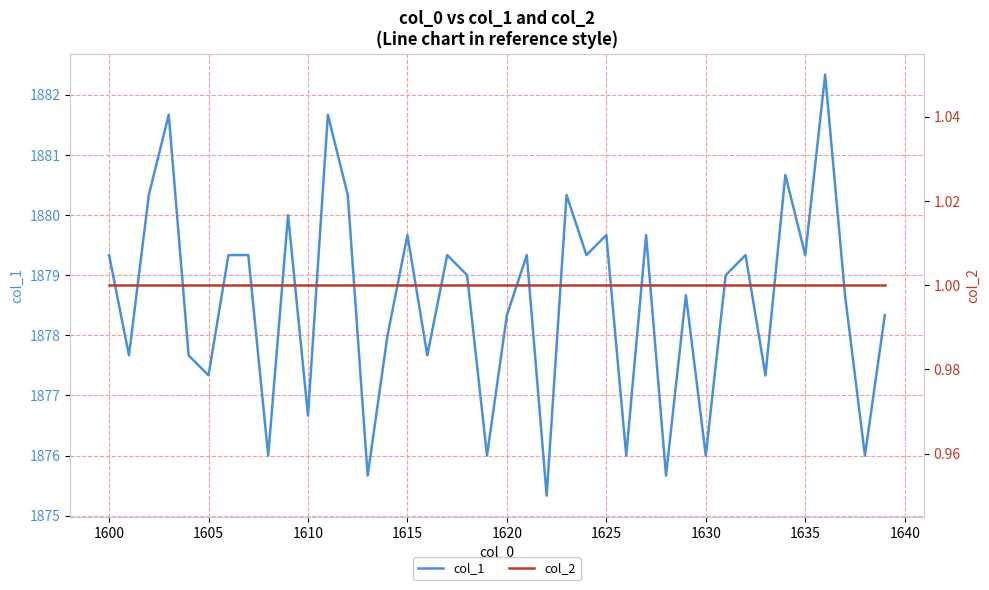

Is it true that col_1 equals 2554.9 at 17?

False